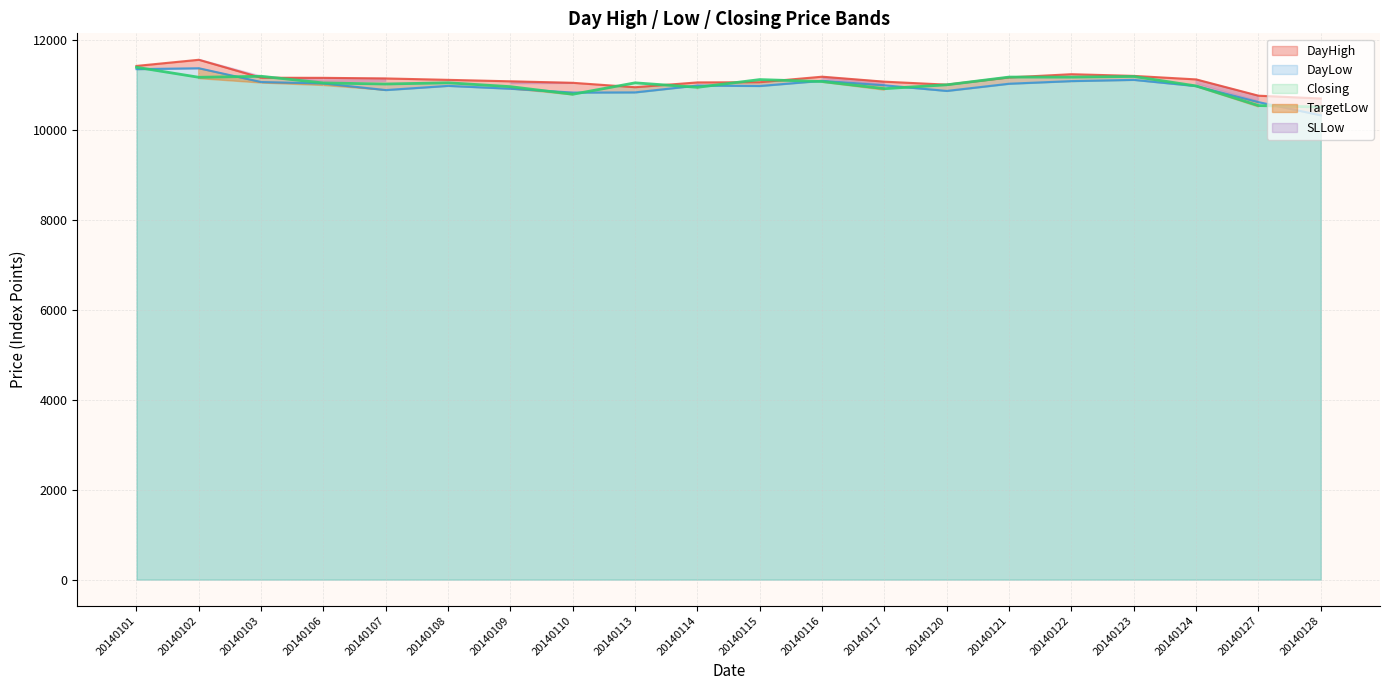

At which category is the sum across all series the highest?

20140101